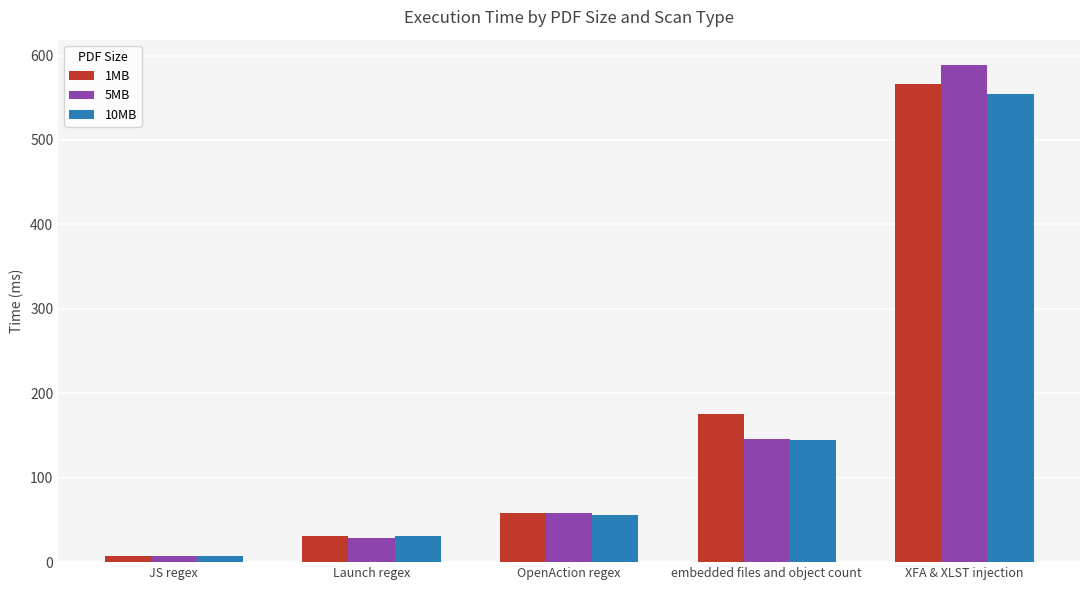

What is the label of the 4th bar from the right?

Launch regex